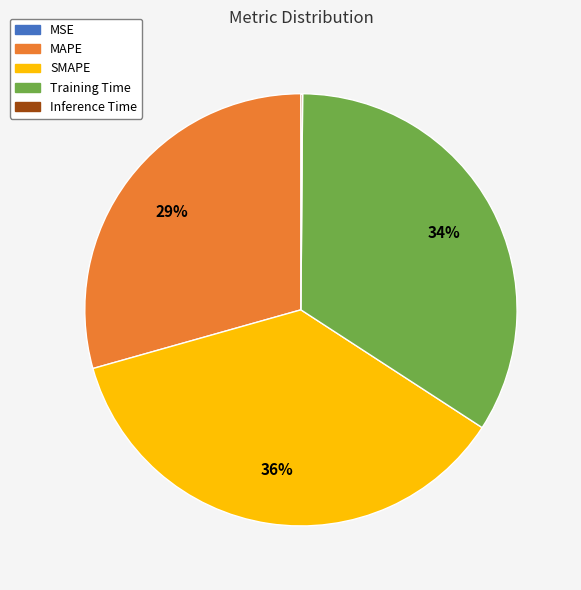

Is the sum of MAPE and Training Time greater than half?

Yes